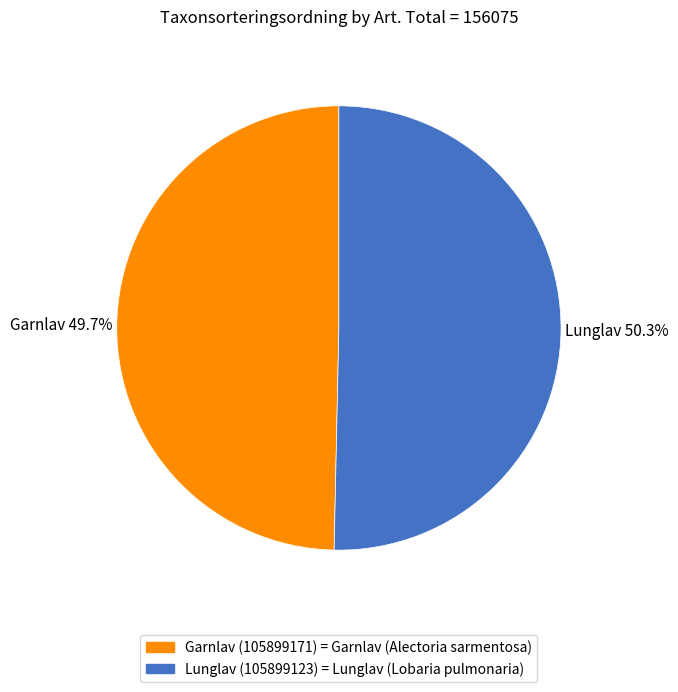

What portion of the pie excludes Garnlav (105899171)?

50.3%